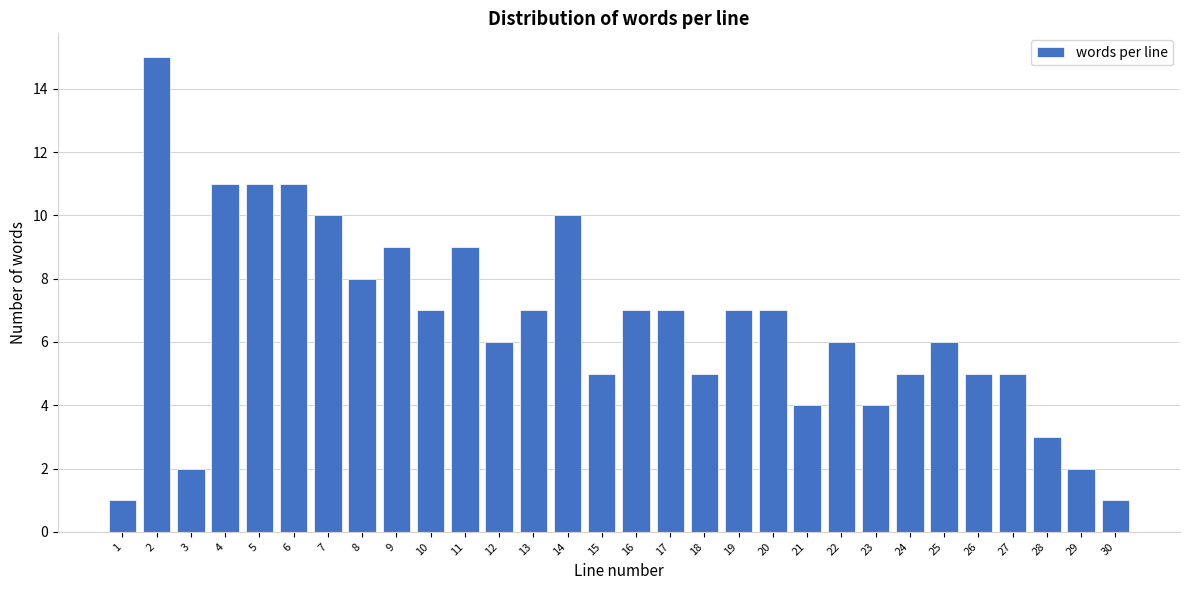

Reading right to left, what are all the values shown in this chart?

30=1	29=2	28=3	27=5	26=5	25=6	24=5	23=4	22=6	21=4	20=7	19=7	18=5	17=7	16=7	15=5	14=10	13=7	12=6	11=9	10=7	9=9	8=8	7=10	6=11	5=11	4=11	3=2	2=15	1=1